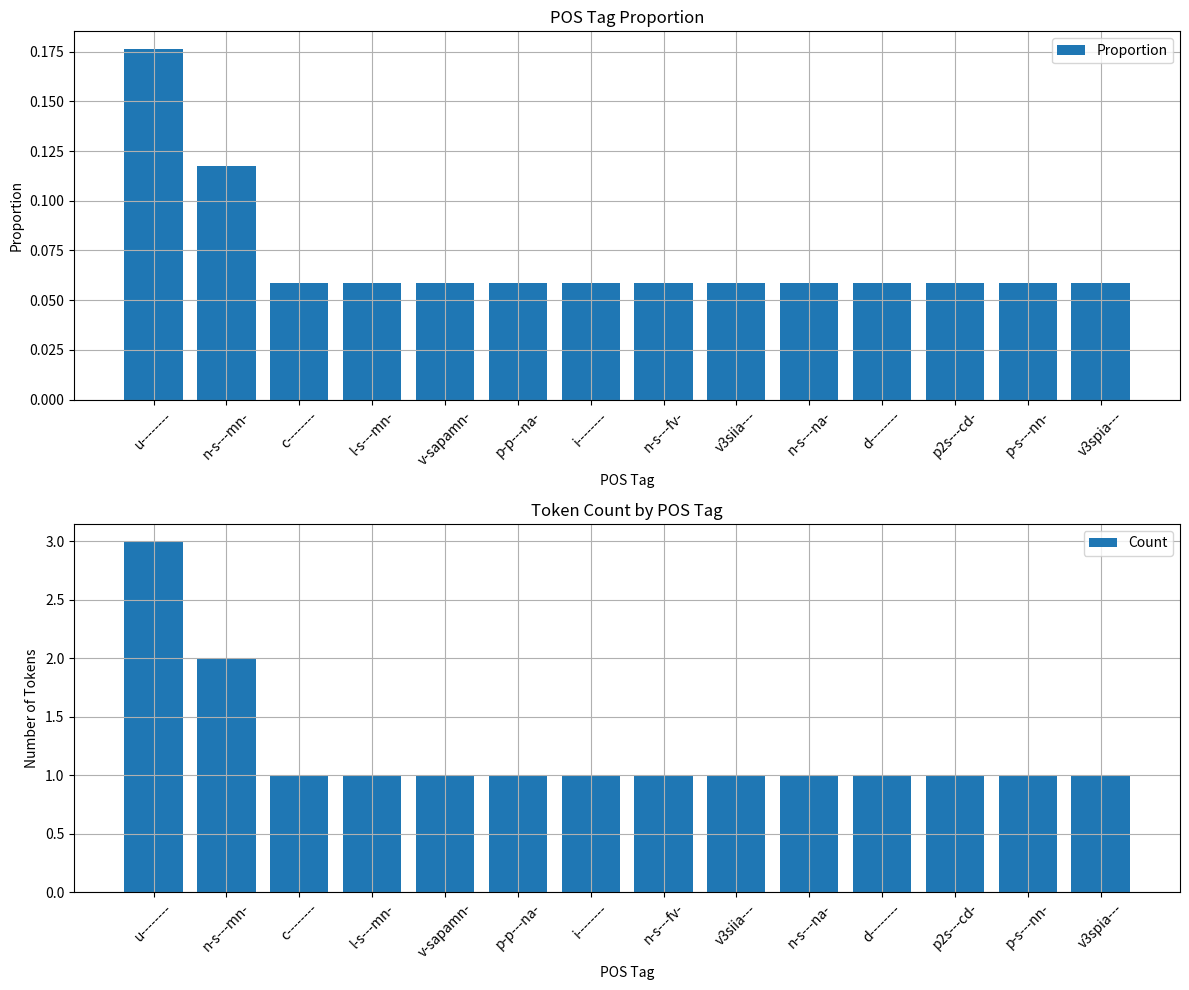

What are all the series names shown in the legend?

Proportion, Count